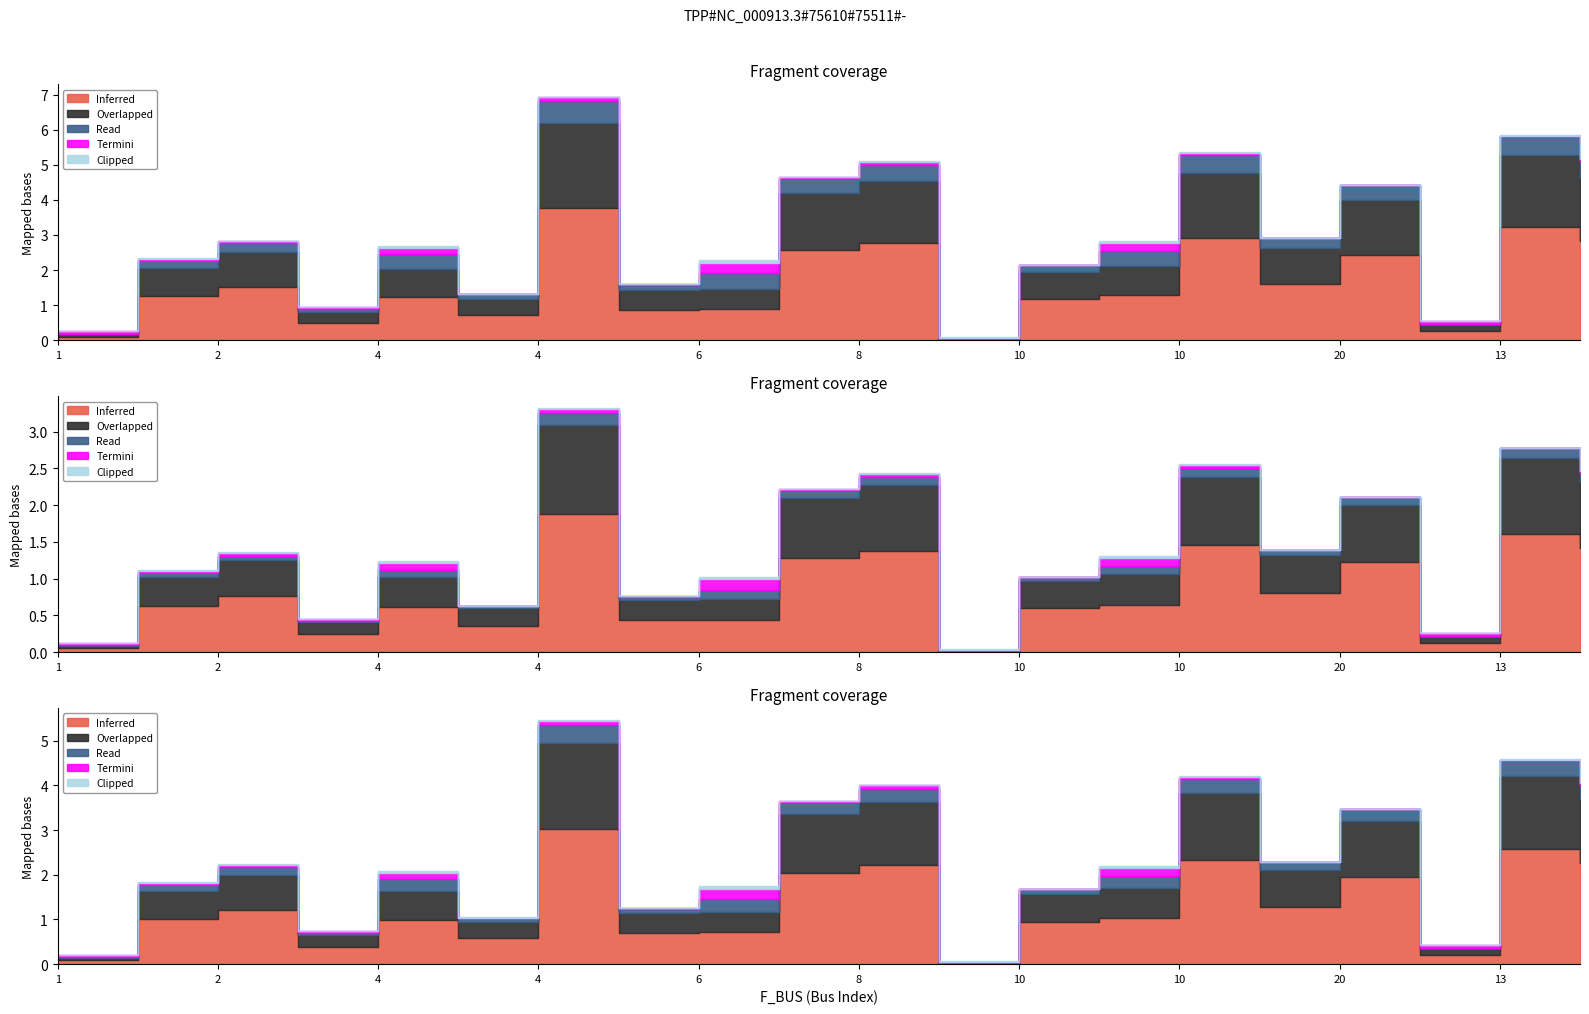

What is the label of the 16th point from the right?

4